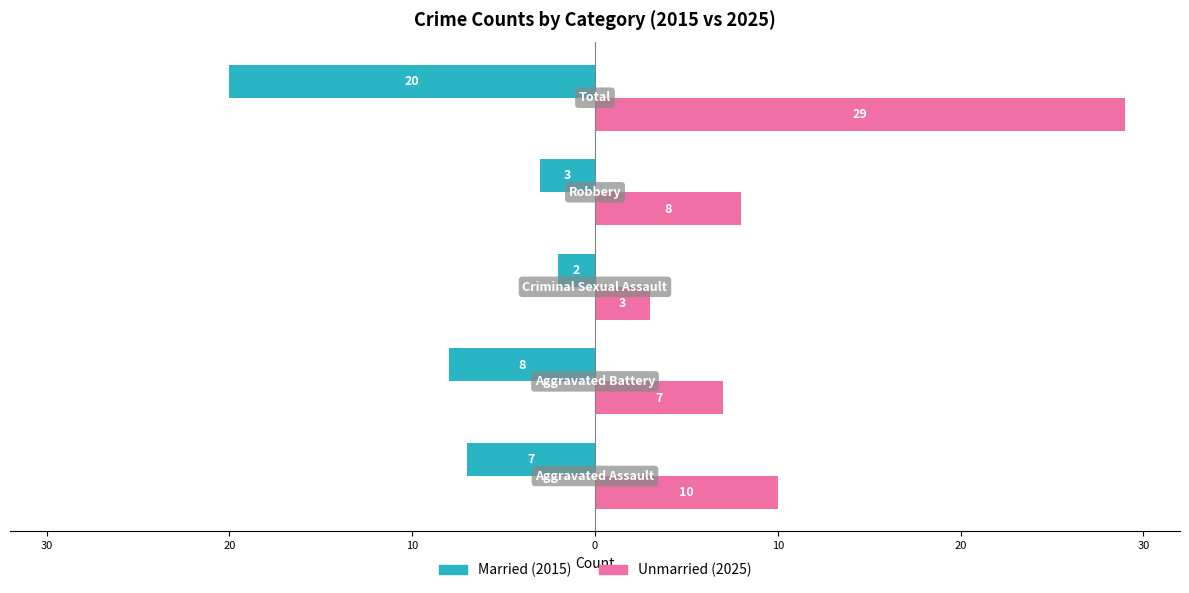

Reading left to right, transcribe all the data shown in this chart.

Married: 40=-7	30=-8	20=-2	10=-3	0=-20
Unmarried: 40=10	30=7	20=3	10=8	0=29